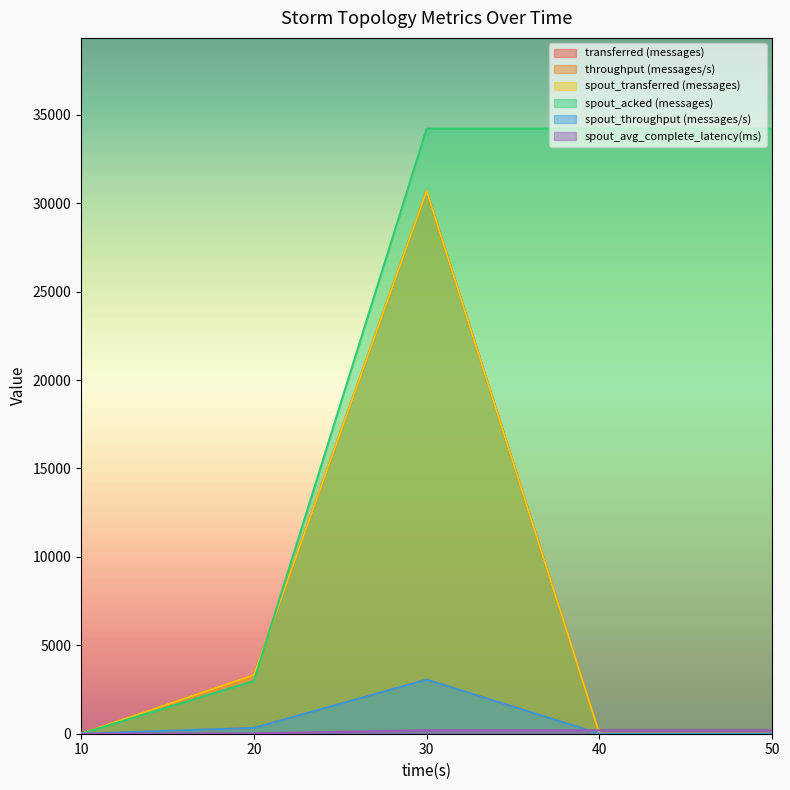

Reading left to right, list all the values displayed in this chart.

transferred (messages): 0.0	3320.0	30700.0	0.0	0.0
throughput (messages/s): 0.0	328.0	3059.0	0.0	0.0
spout_transferred (messages): 0.0	3320.0	30700.0	0.0	0.0
spout_acked (messages): 0.0	2980.0	34220.0	34220.0	34220.0
spout_throughput (messages/s): 0.0	328.0	3059.0	0.0	0.0
spout_avg_complete_latency(ms): 0.0	21.3	194.2	194.2	194.2